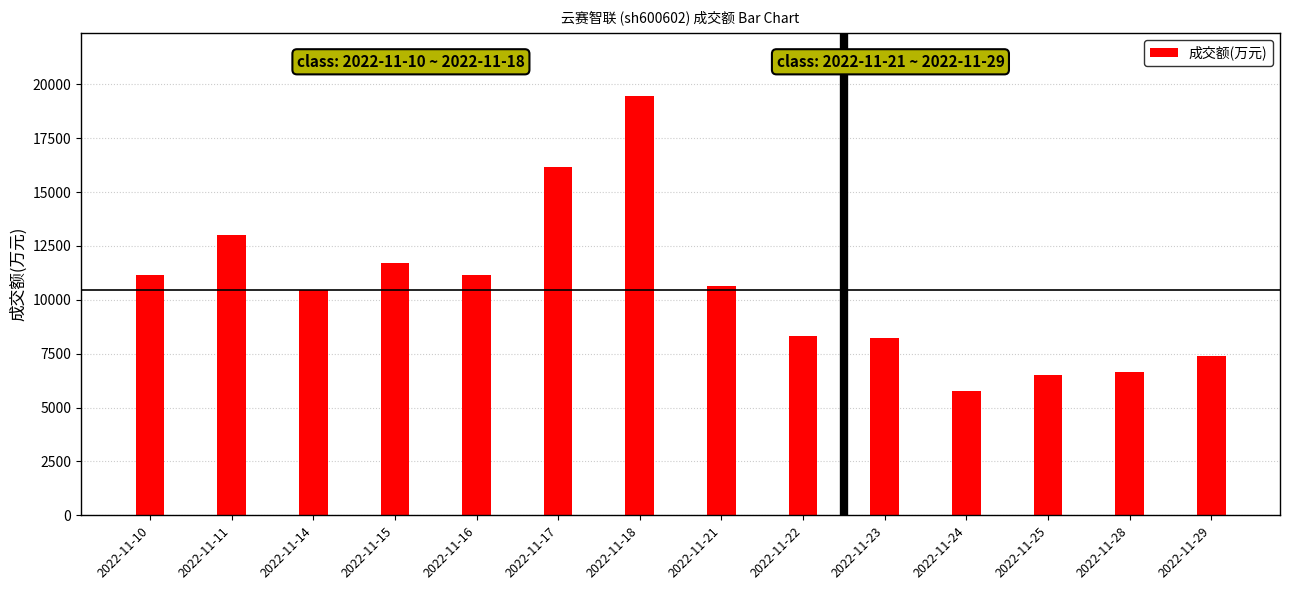

What is the value of the 7th bar from the left?

19462